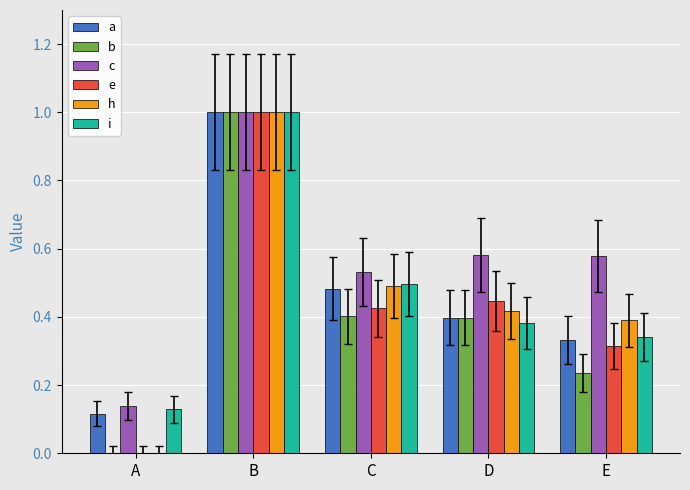

How many positive values does the b series have?

4